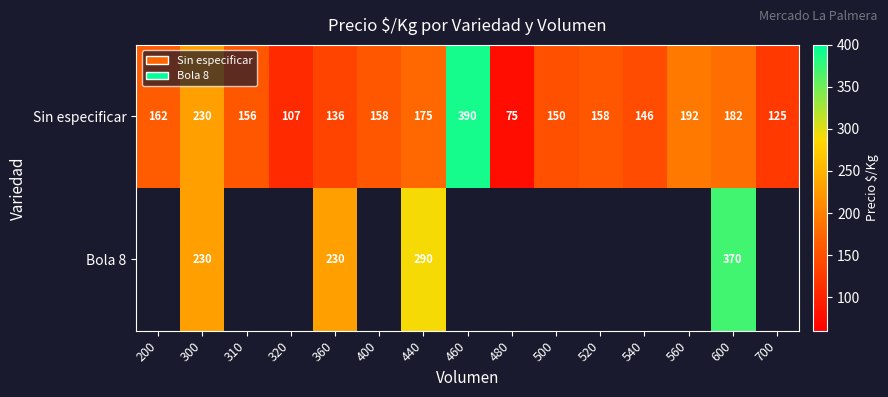

Which label corresponds to the smallest value in the chart?

480